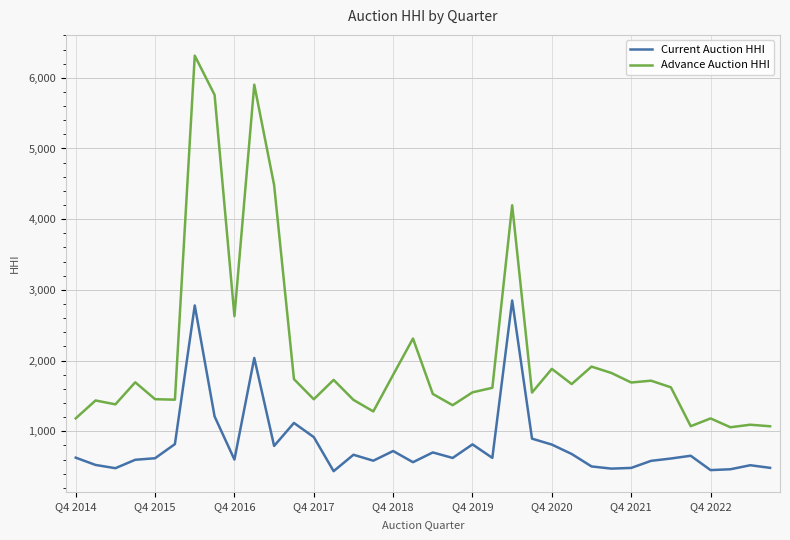

Rank the series by their average value, from lowest to highest.

Current Auction HHI, Advance Auction HHI